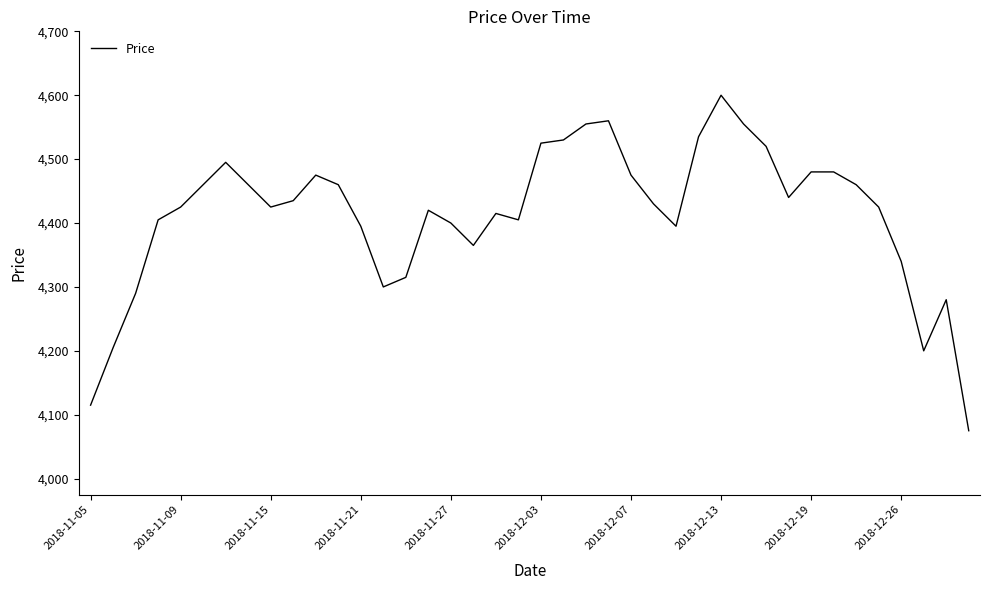

What is the minimum value shown in the chart?

4075